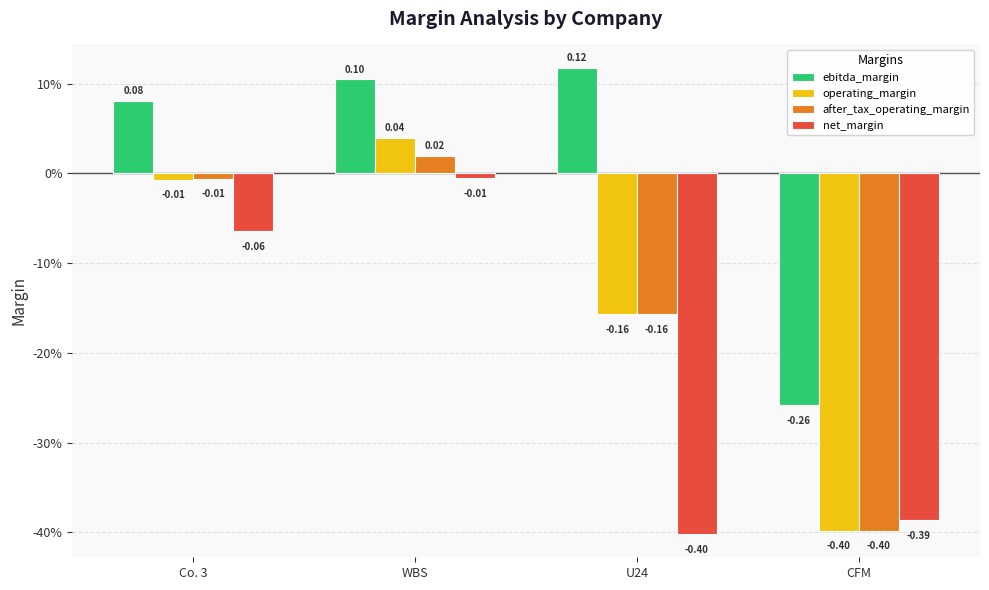

At which label does operating_margin reach its peak?

WBS